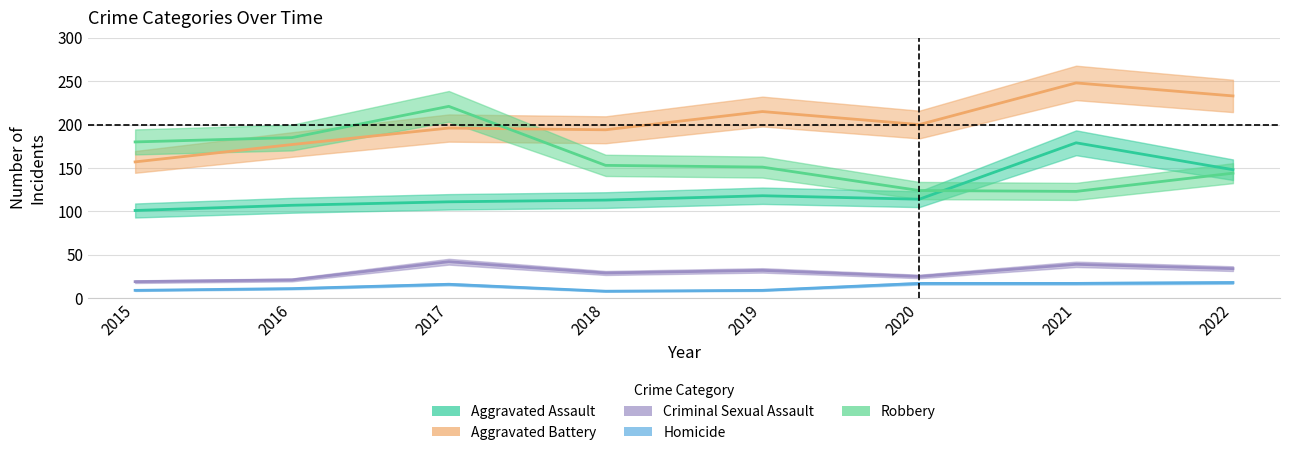

What is the lowest value of the Aggravated Assault series?

101